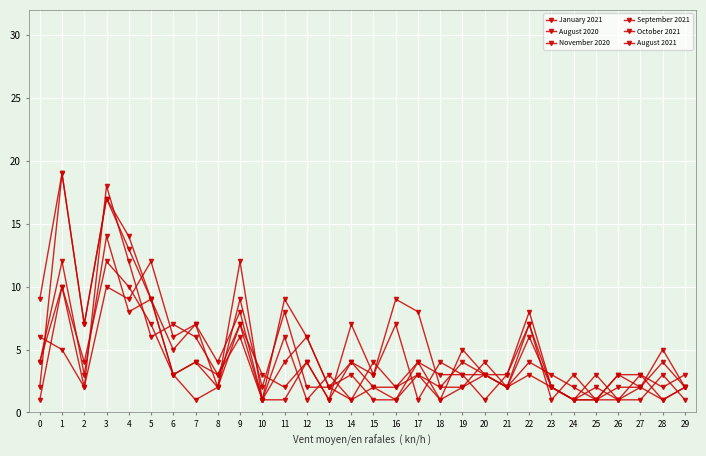

At how many categories does at least one series exceed 12?

3